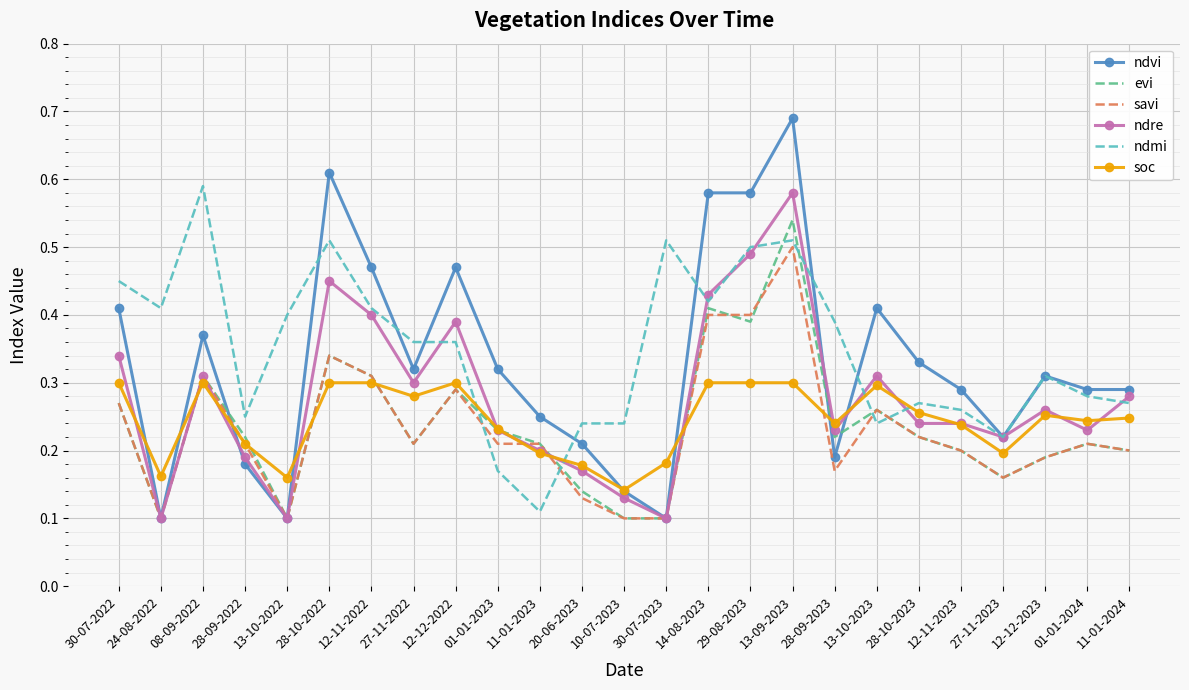

Which series has the largest range (max minus min)?

ndvi